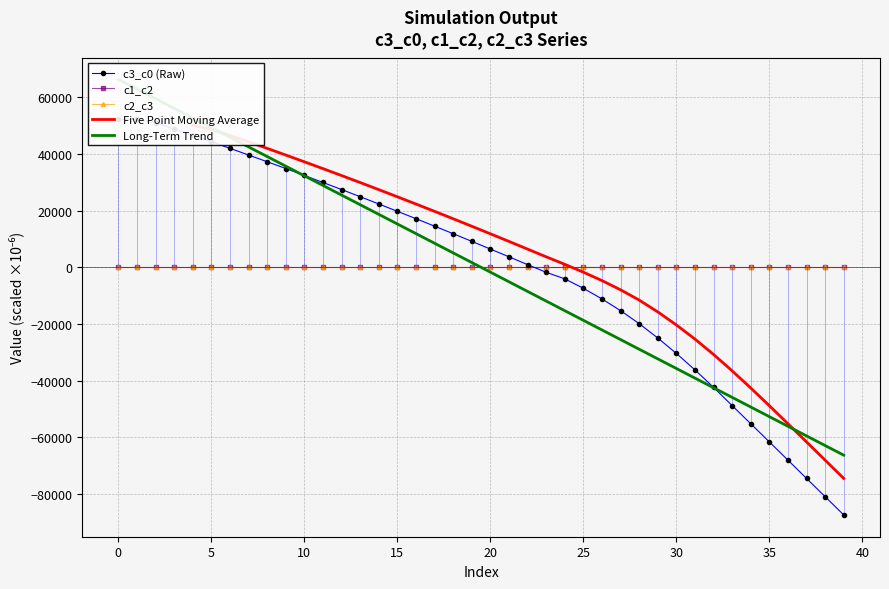

True or false: c2_c3 has a value of 0.0 at 26.

True